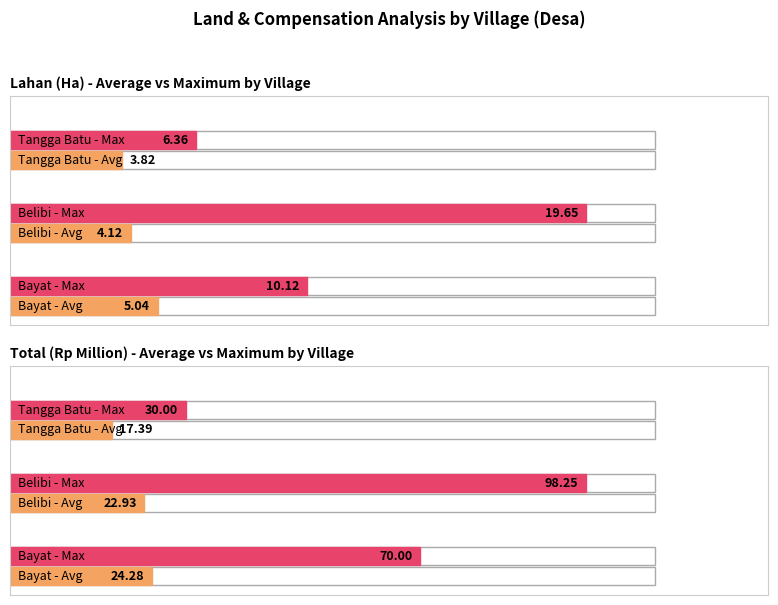

What are all the series names shown in the legend?

Lahan (Ha), Total (Rp) M